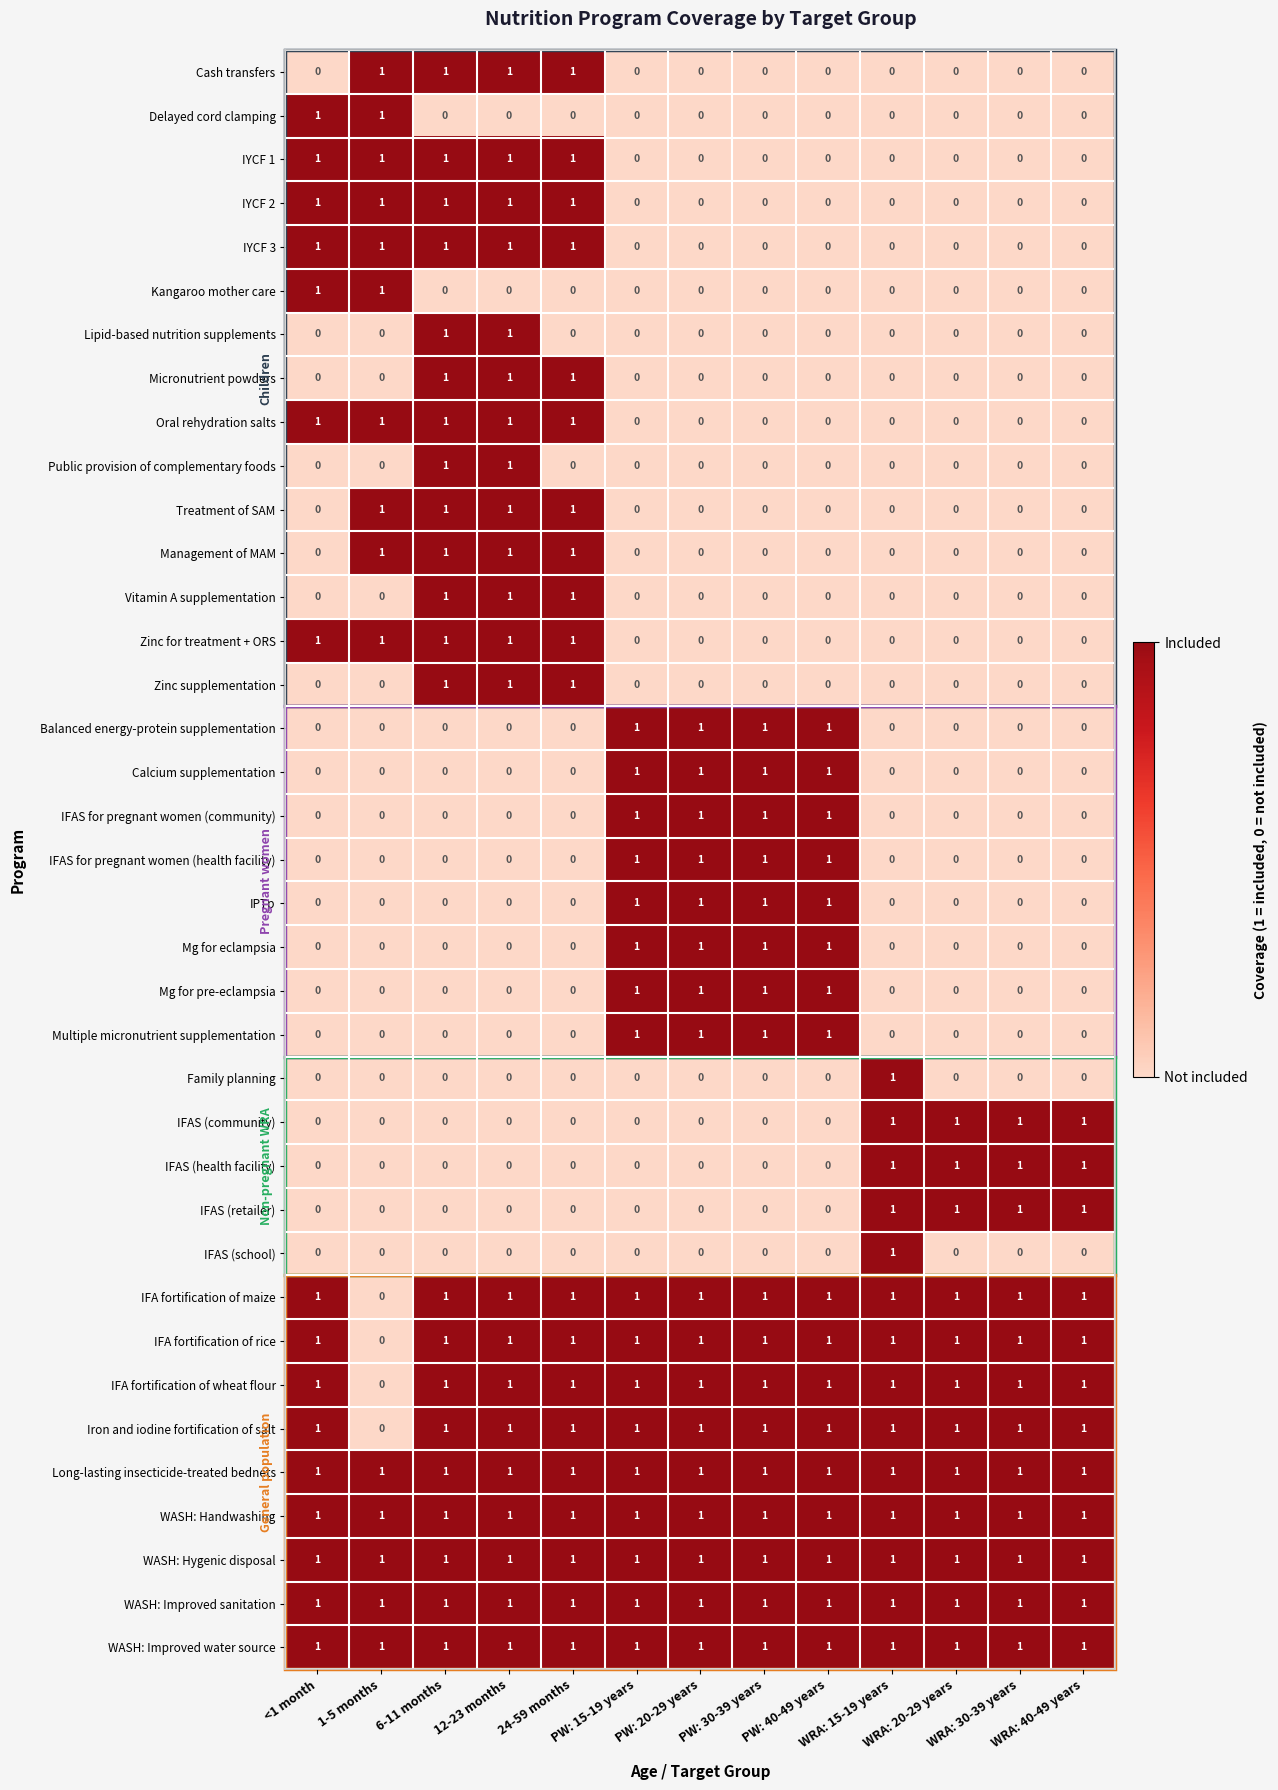

Count the Delayed cord clamping values in the range 0 to 1.

13